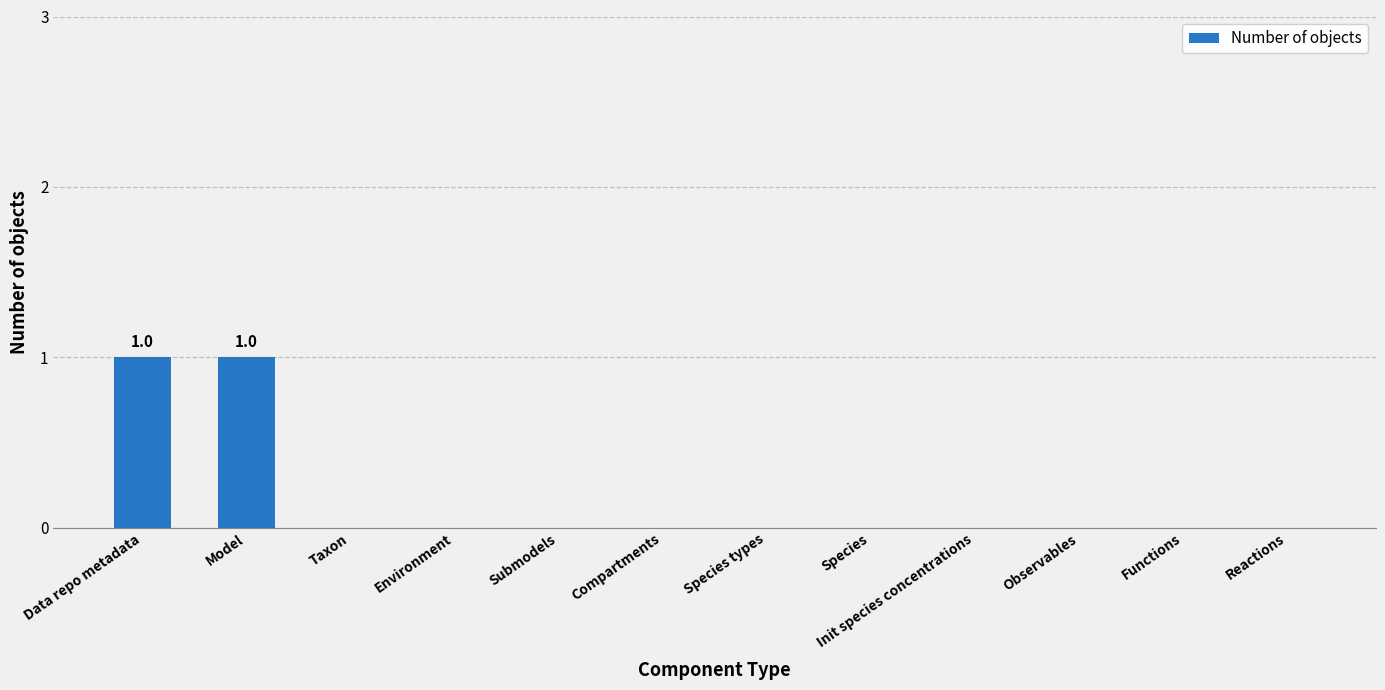

The chart shows a value of 0 at Taxon. True or false?

True